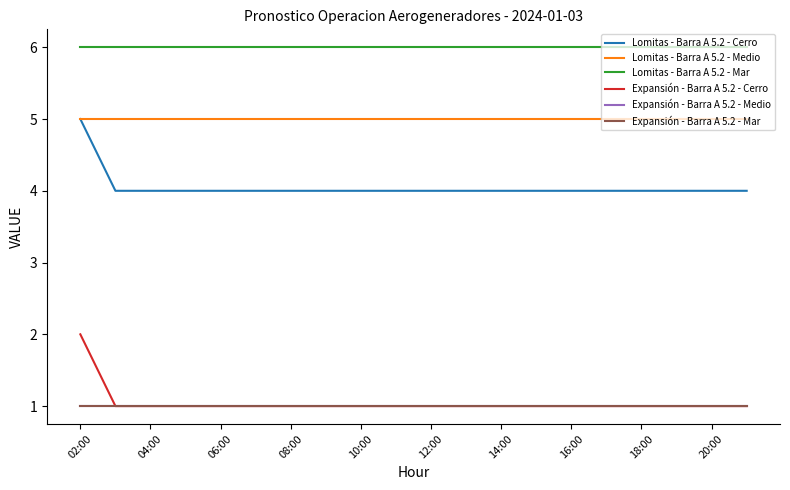

Does the chart have visible grid lines?

No